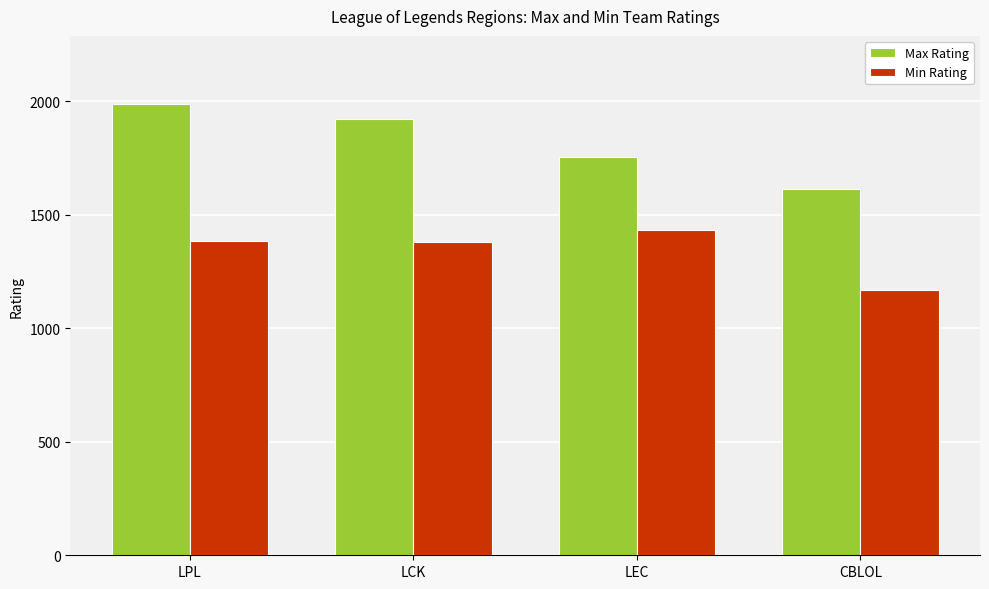

What are all the series names shown in the legend?

Max Rating, Min Rating